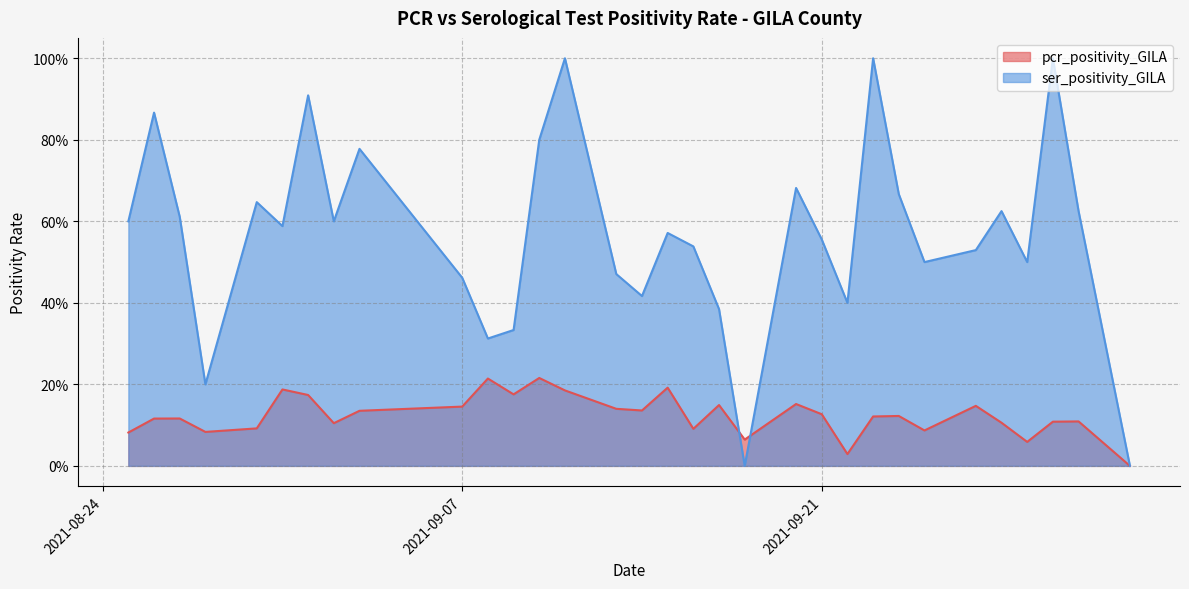

Where is pcr_positivity_GILA nearest to the value 0?

2021-10-03